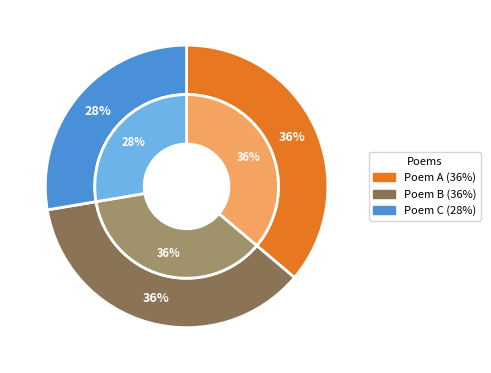

To the nearest percent, what is the average slice percentage?

33%